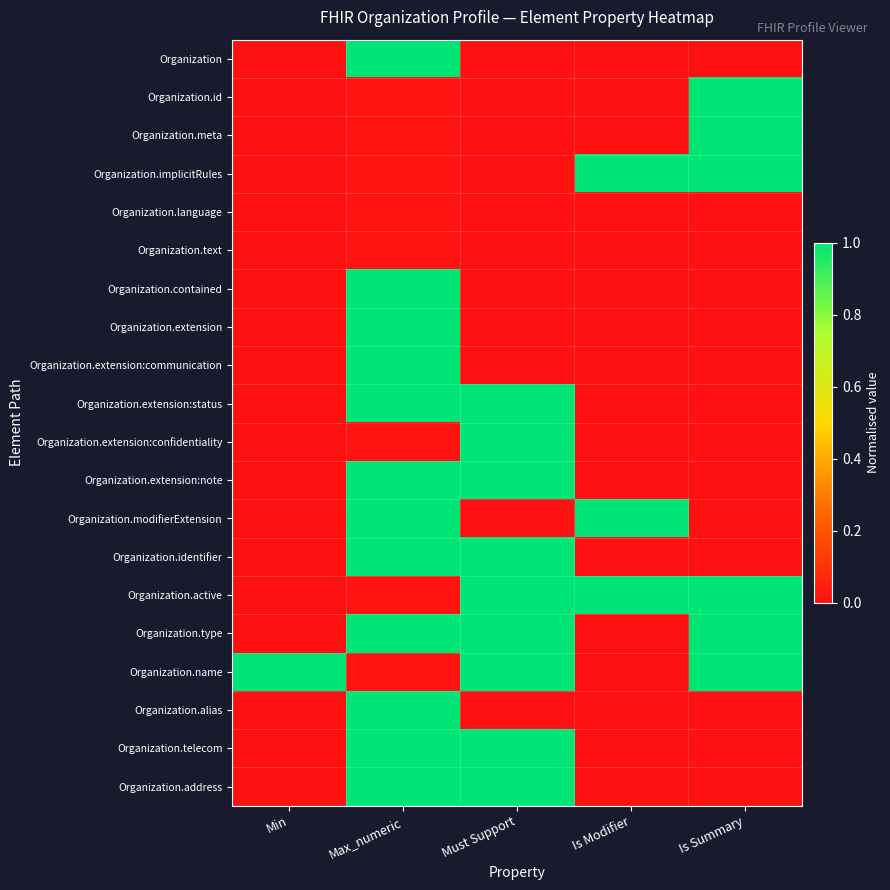

Reading left to right, list all the values displayed in this chart.

Organization: Min=0.0	Max_numeric=1.0	Must Support=0.0	Is Modifier=0.0	Is Summary=0.0
Organization.id: Min=0.0	Max_numeric=0.0	Must Support=0.0	Is Modifier=0.0	Is Summary=1.0
Organization.meta: Min=0.0	Max_numeric=0.0	Must Support=0.0	Is Modifier=0.0	Is Summary=1.0
Organization.implicitRules: Min=0.0	Max_numeric=0.0	Must Support=0.0	Is Modifier=1.0	Is Summary=1.0
Organization.language: Min=0.0	Max_numeric=0.0	Must Support=0.0	Is Modifier=0.0	Is Summary=0.0
Organization.text: Min=0.0	Max_numeric=0.0	Must Support=0.0	Is Modifier=0.0	Is Summary=0.0
Organization.contained: Min=0.0	Max_numeric=1.0	Must Support=0.0	Is Modifier=0.0	Is Summary=0.0
Organization.extension: Min=0.0	Max_numeric=1.0	Must Support=0.0	Is Modifier=0.0	Is Summary=0.0
Organization.extension:communication: Min=0.0	Max_numeric=1.0	Must Support=0.0	Is Modifier=0.0	Is Summary=0.0
Organization.extension:status: Min=0.0	Max_numeric=1.0	Must Support=1.0	Is Modifier=0.0	Is Summary=0.0
Organization.extension:confidentiality: Min=0.0	Max_numeric=0.0	Must Support=1.0	Is Modifier=0.0	Is Summary=0.0
Organization.extension:note: Min=0.0	Max_numeric=1.0	Must Support=1.0	Is Modifier=0.0	Is Summary=0.0
Organization.modifierExtension: Min=0.0	Max_numeric=1.0	Must Support=0.0	Is Modifier=1.0	Is Summary=0.0
Organization.identifier: Min=0.0	Max_numeric=1.0	Must Support=1.0	Is Modifier=0.0	Is Summary=0.0
Organization.active: Min=0.0	Max_numeric=0.0	Must Support=1.0	Is Modifier=1.0	Is Summary=1.0
Organization.type: Min=0.0	Max_numeric=1.0	Must Support=1.0	Is Modifier=0.0	Is Summary=1.0
Organization.name: Min=1.0	Max_numeric=0.0	Must Support=1.0	Is Modifier=0.0	Is Summary=1.0
Organization.alias: Min=0.0	Max_numeric=1.0	Must Support=0.0	Is Modifier=0.0	Is Summary=0.0
Organization.telecom: Min=0.0	Max_numeric=1.0	Must Support=1.0	Is Modifier=0.0	Is Summary=0.0
Organization.address: Min=0.0	Max_numeric=1.0	Must Support=1.0	Is Modifier=0.0	Is Summary=0.0